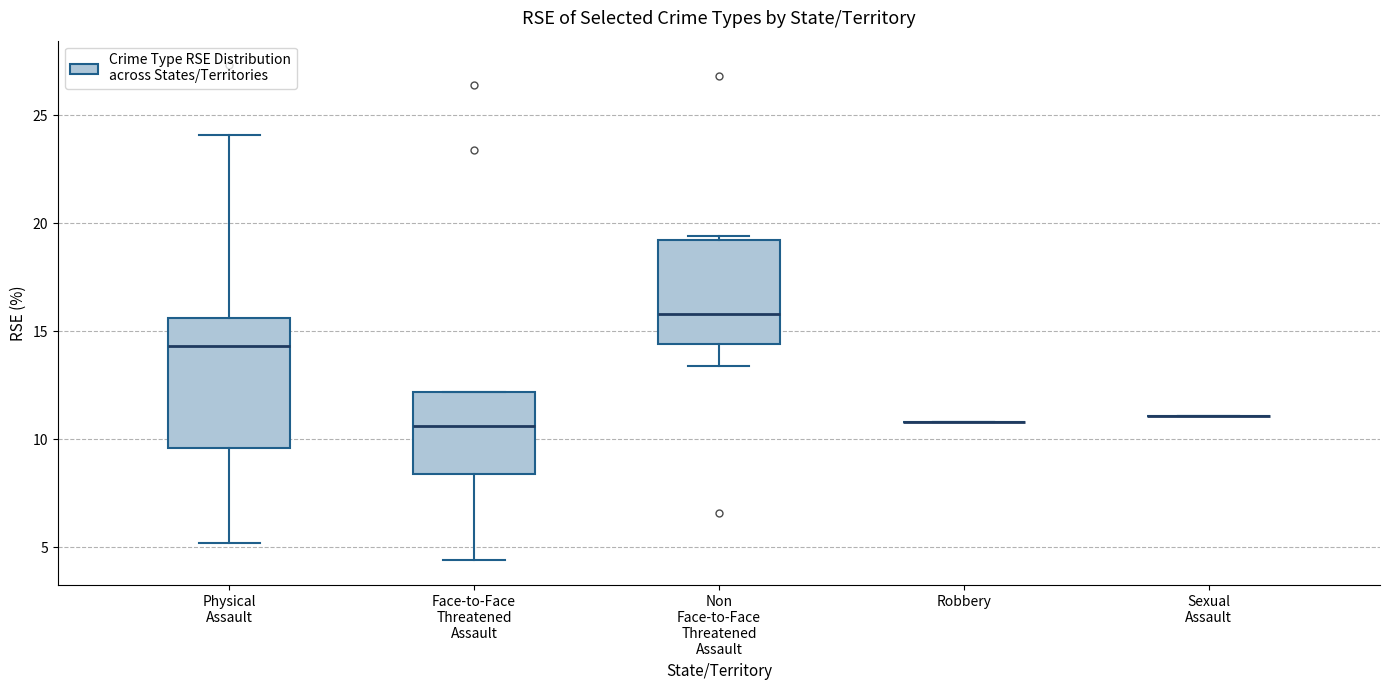

Reading left to right, read every box against the y-axis: the position of its median line, the range the box covers, and the ends of its whiskers. The values are not printed on the chart, so give them approximately, as read against the axis.

Physical Assault: median 14.5, box 9.5 to 15.5, whiskers 5.0 to 24.0
Face-to-Face Threatened Assault: median 10.5, box 8.5 to 12.0, whiskers 4.5 to 12.0
Non Face-to-Face Threatened Assault: median 16.0, box 14.5 to 19.0, whiskers 13.5 to 19.5
Robbery: box collapsed to a line at 11.0, whiskers 11.0 to 11.0
Sexual Assault: box collapsed to a line at 11.0, whiskers 11.0 to 11.0